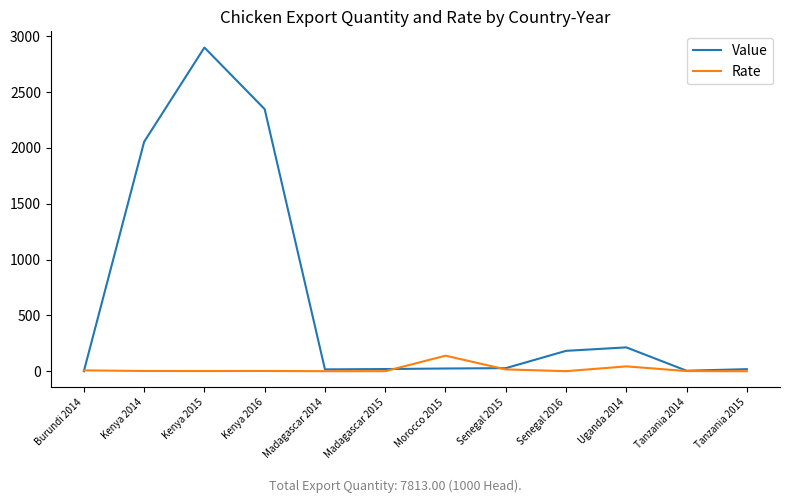

Where is Value nearest to the value 1450?

Kenya 2014